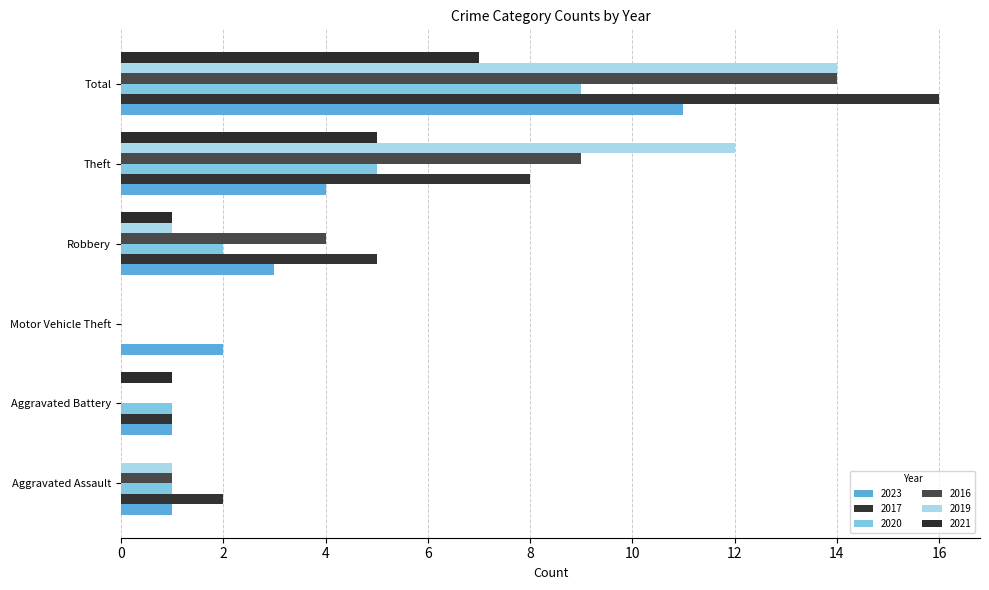

What is the sum of the 2017 values at Theft and Total?

24